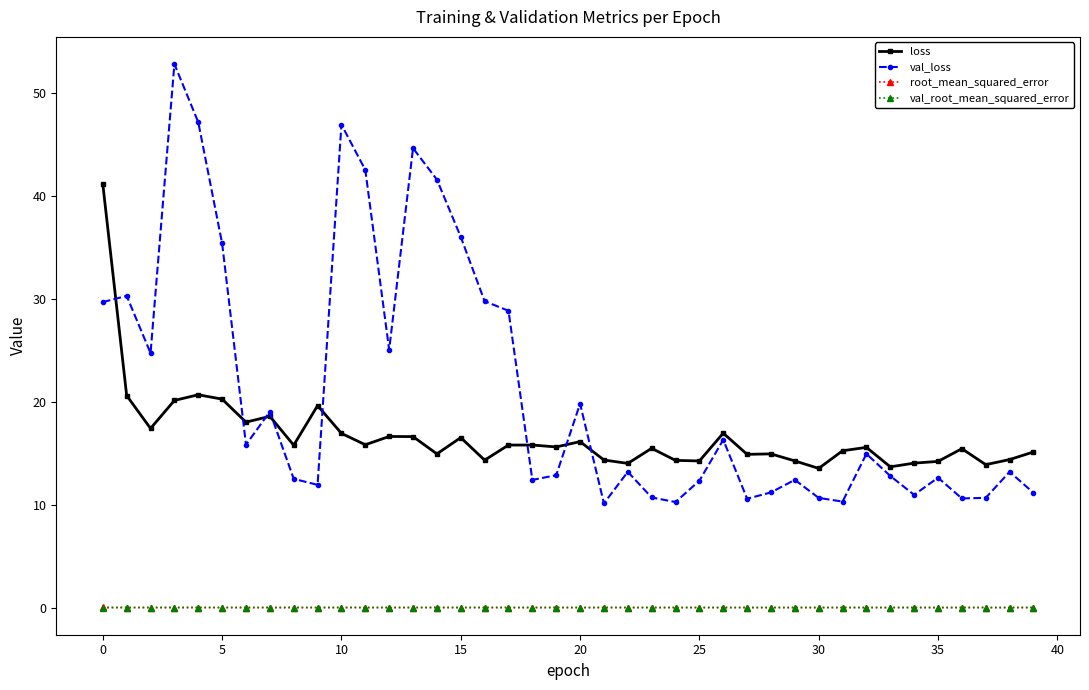

True or false: root_mean_squared_error has more than 0 interior local peaks.

True